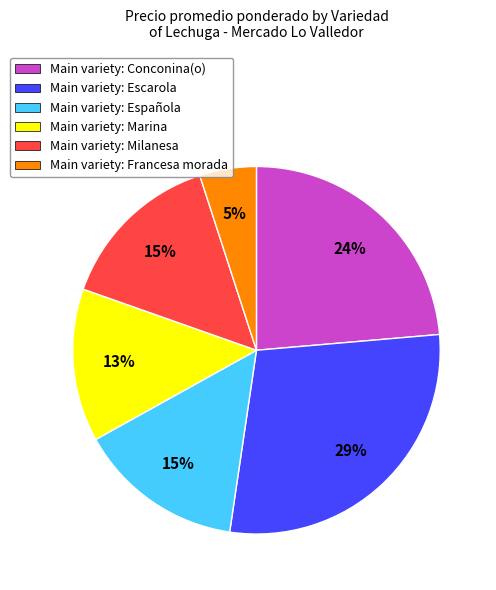

True or false: Main variety: Conconina(o) accounts for 24% of the total.

True